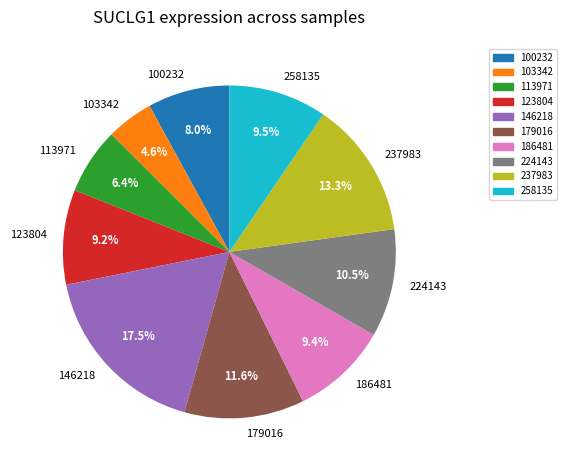

Does 100232 account for over 50% of the chart?

No